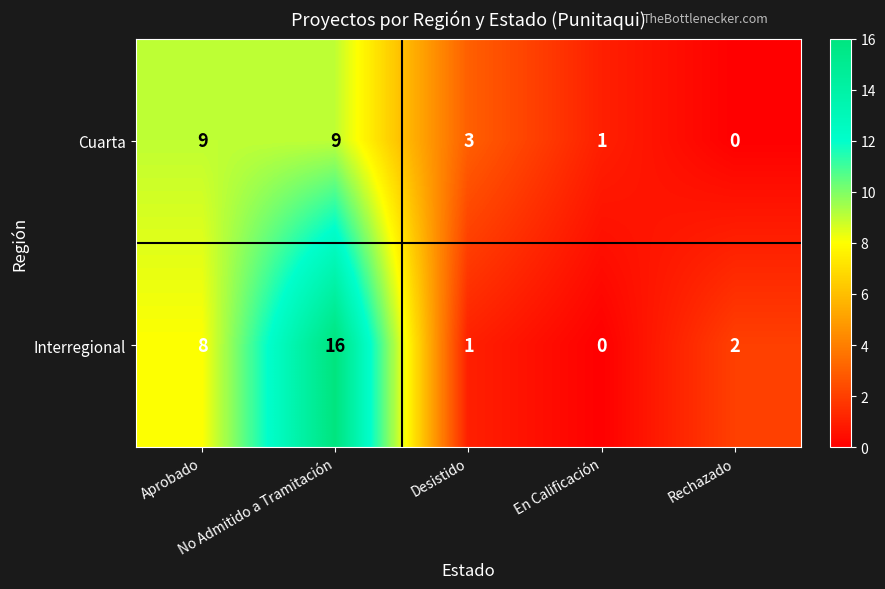

Which series has the largest range (max minus min)?

Interregional